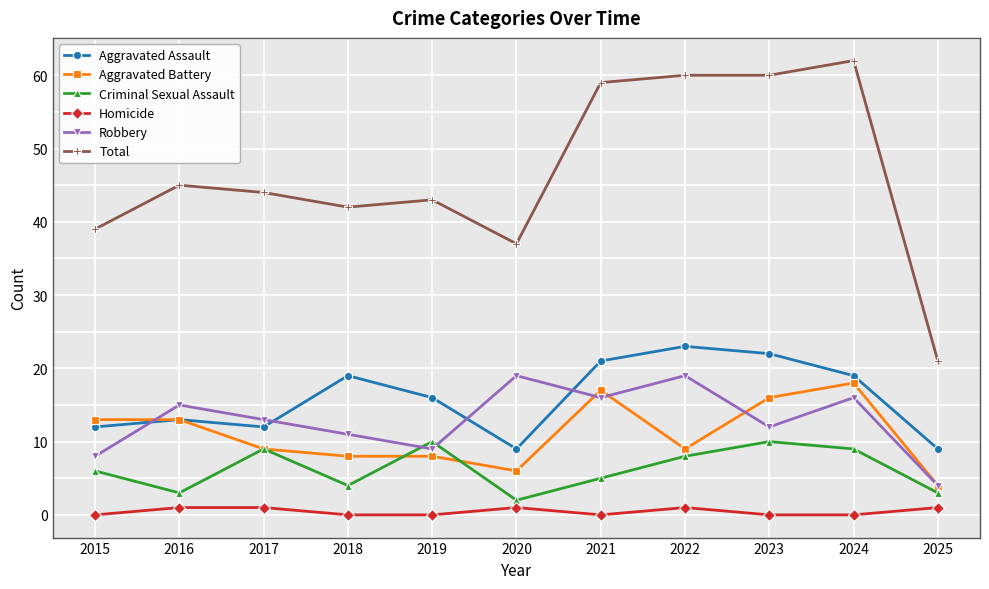

Is the value of Aggravated Assault at 2025 greater than the value of Total at 2020?

No